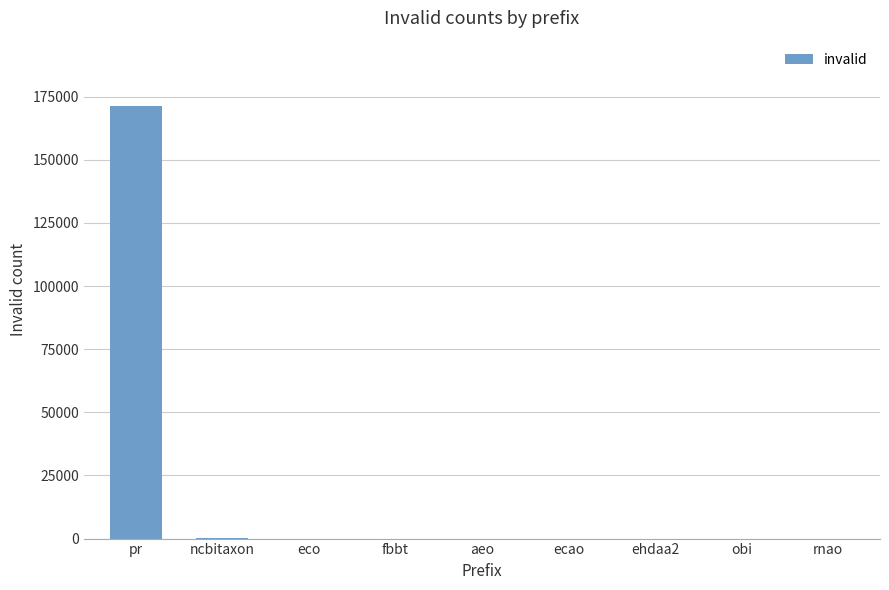

What is the greatest value displayed?

171450